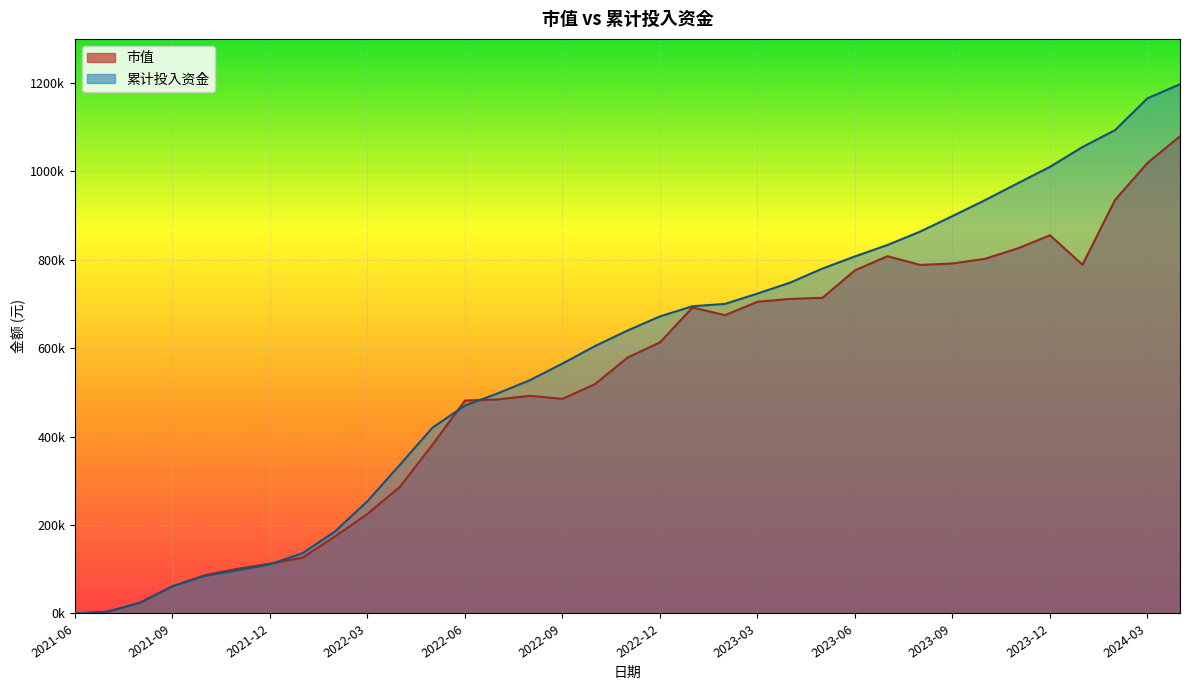

Rank the series at 2023-04 from lowest to highest value.

市值, 累计投入资金